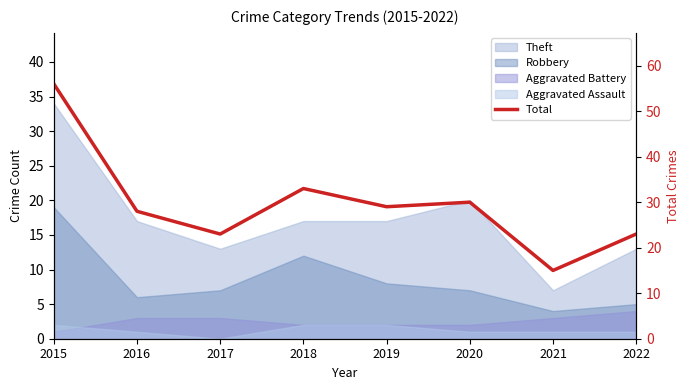

How many values exceed 29?

3